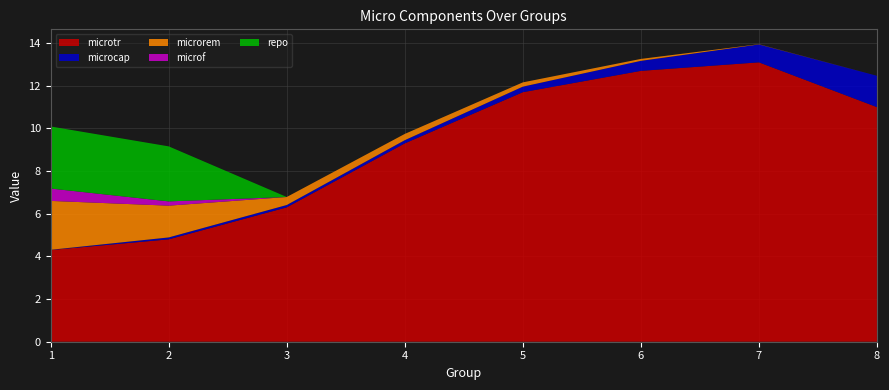

Reading left to right, list all the values displayed in this chart.

microtr: 4.3	4.8	6.3	9.3	11.7	12.7	13.1	11.0
microcap: 0.0	0.1	0.1	0.1	0.3	0.5	0.8	1.5
microrem: 2.3	1.5	0.4	0.3	0.2	0.1	0.0	0.0
microf: 0.6	0.2	0.0	0.0	0.0	0.0	0.0	0.0
repo: 2.9	2.6	0.0	0.0	0.0	0.0	0.0	0.0